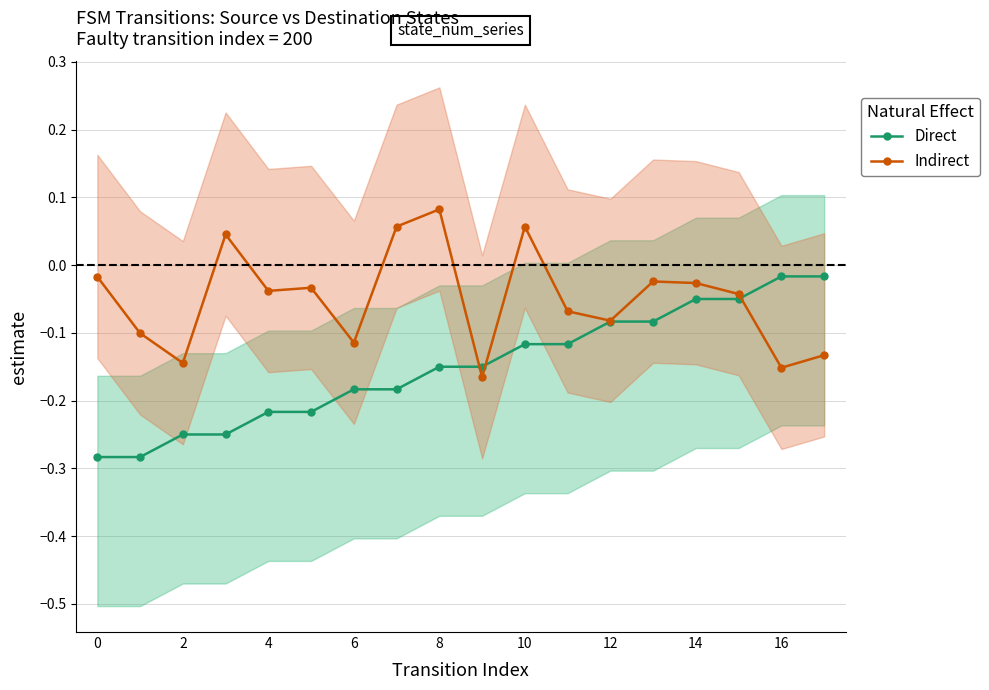

How many series are shown in this chart?

2